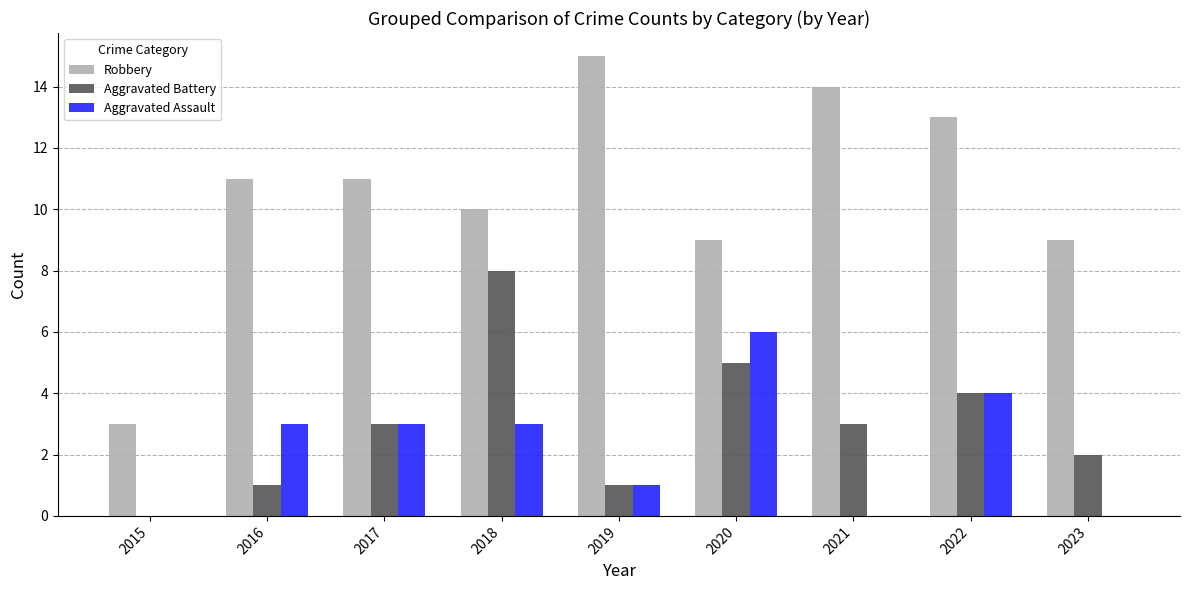

Reading left to right, transcribe all the data shown in this chart.

Robbery: 2015=3	2016=11	2017=11	2018=10	2019=15	2020=9	2021=14	2022=13	2023=9
Aggravated Battery: 2015=0	2016=1	2017=3	2018=8	2019=1	2020=5	2021=3	2022=4	2023=2
Aggravated Assault: 2015=0	2016=3	2017=3	2018=3	2019=1	2020=6	2021=0	2022=4	2023=0